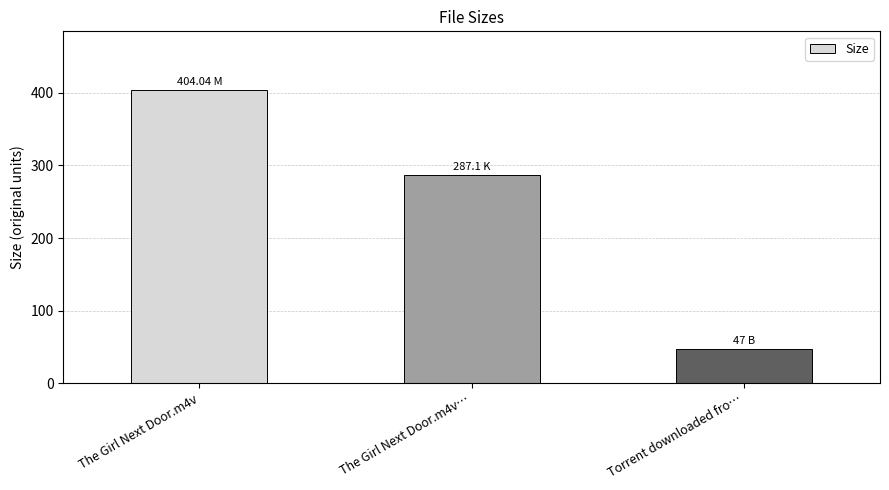

Reading left to right, transcribe all the data shown in this chart.

The Girl Next Door.m4v=404.0	The Girl Next Door.m4v…=287.1	Torrent downloaded fro…=47.0